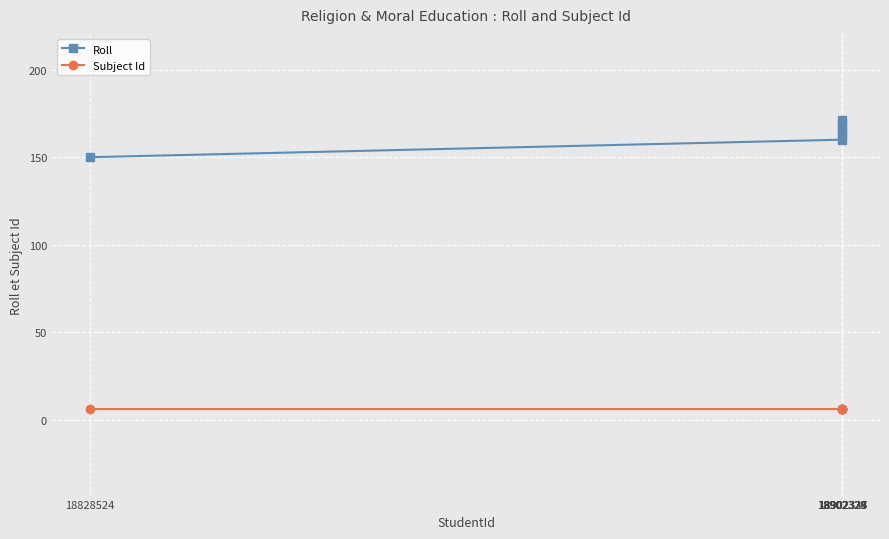

What are all the series names shown in the legend?

Roll, Subject Id